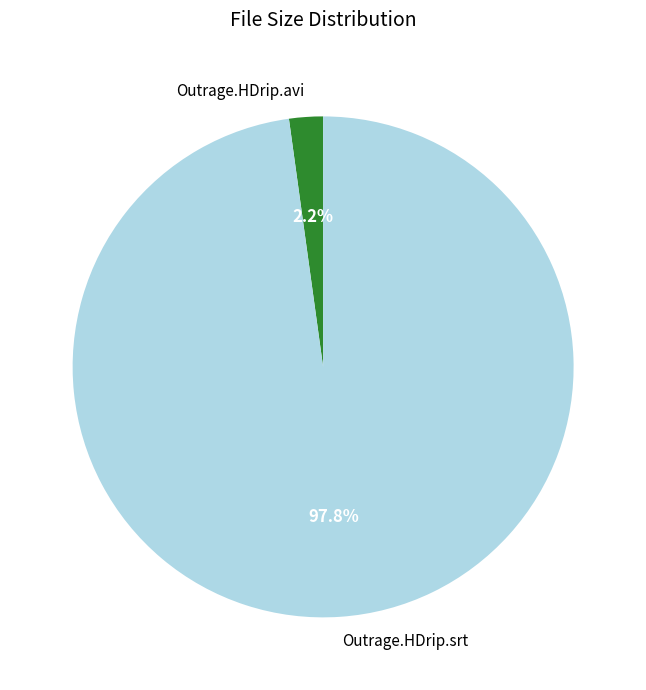

Which category accounts for the majority?

Outrage.HDrip.srt